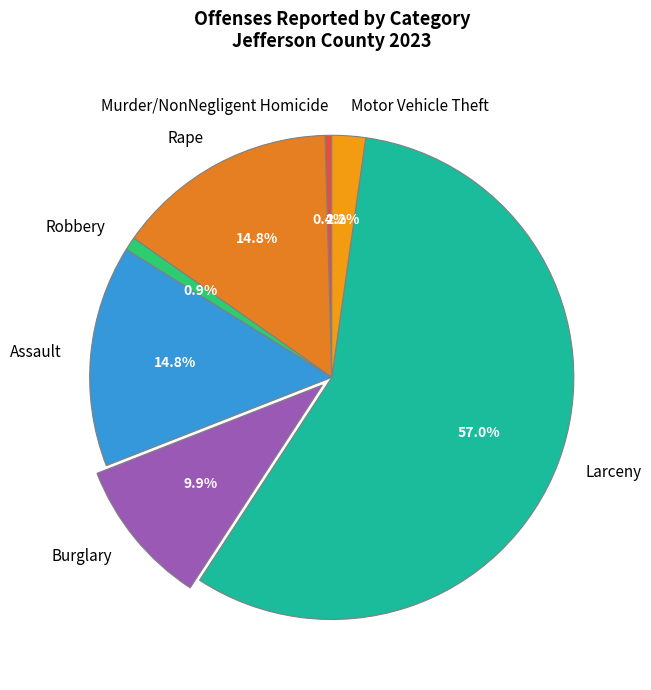

What is the largest slice in the pie chart?

Larceny